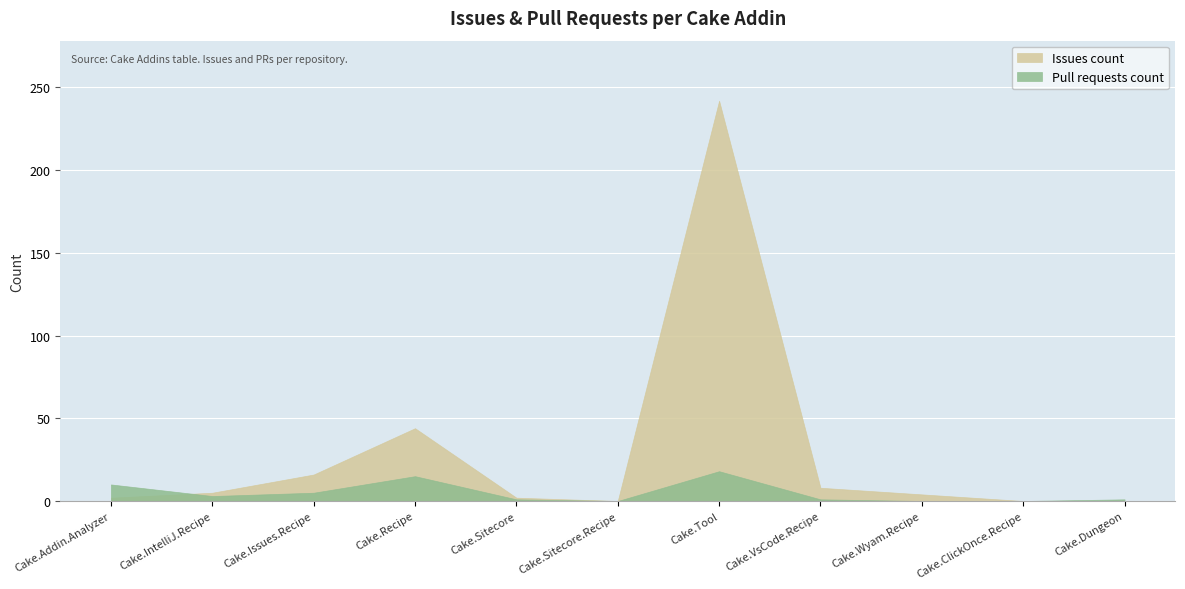

Reading left to right, extract all data points from this chart.

Issues count: Cake.Addin.Analyzer=2	Cake.IntelliJ.Recipe=5	Cake.Issues.Recipe=16	Cake.Recipe=44	Cake.Sitecore=2	Cake.Sitecore.Recipe=0	Cake.Tool=242	Cake.VsCode.Recipe=8	Cake.Wyam.Recipe=4	Cake.ClickOnce.Recipe=0	Cake.Dungeon=0
Pull requests count: Cake.Addin.Analyzer=10	Cake.IntelliJ.Recipe=3	Cake.Issues.Recipe=5	Cake.Recipe=15	Cake.Sitecore=1	Cake.Sitecore.Recipe=0	Cake.Tool=18	Cake.VsCode.Recipe=1	Cake.Wyam.Recipe=0	Cake.ClickOnce.Recipe=0	Cake.Dungeon=1